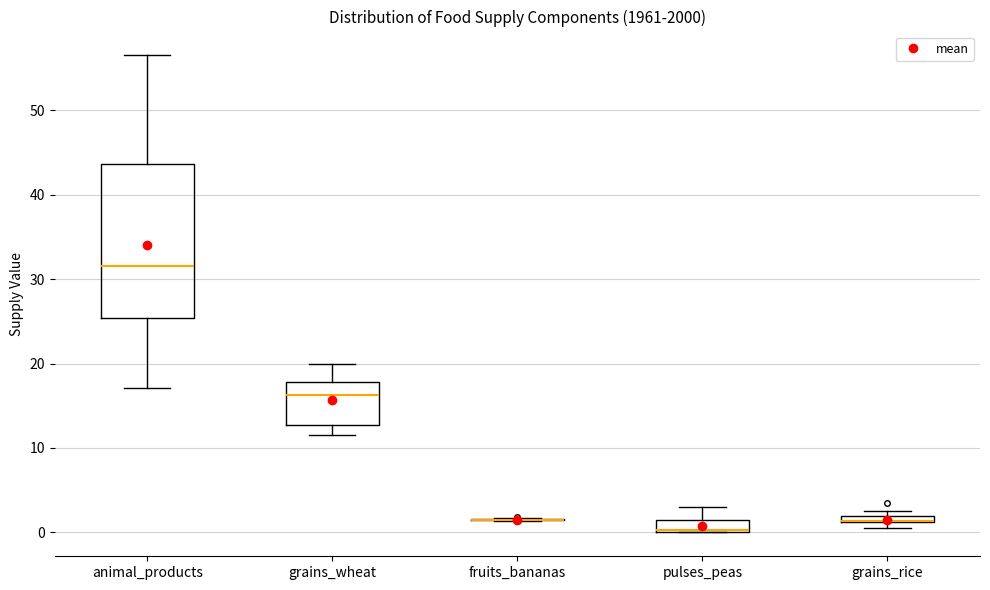

Which box is the tallest, from its lower edge to its upper edge?

animal_products